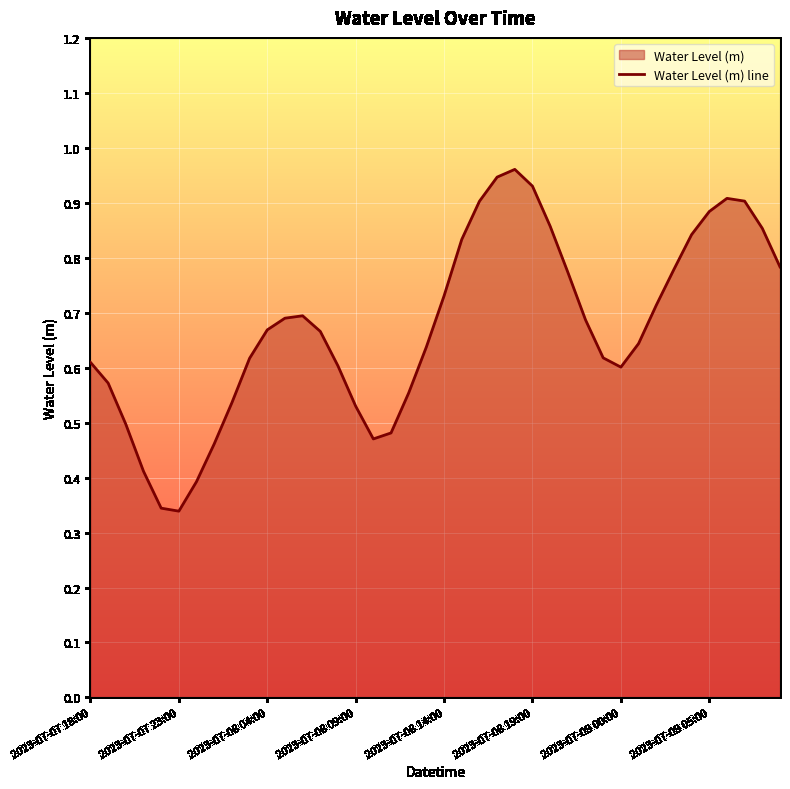

What is the sum of all values?

26.9